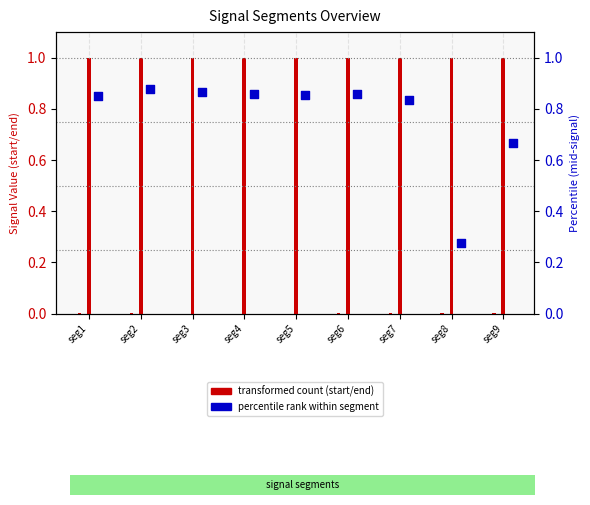

Which series contains the lowest Y value?

Signal_Value_1 (start)